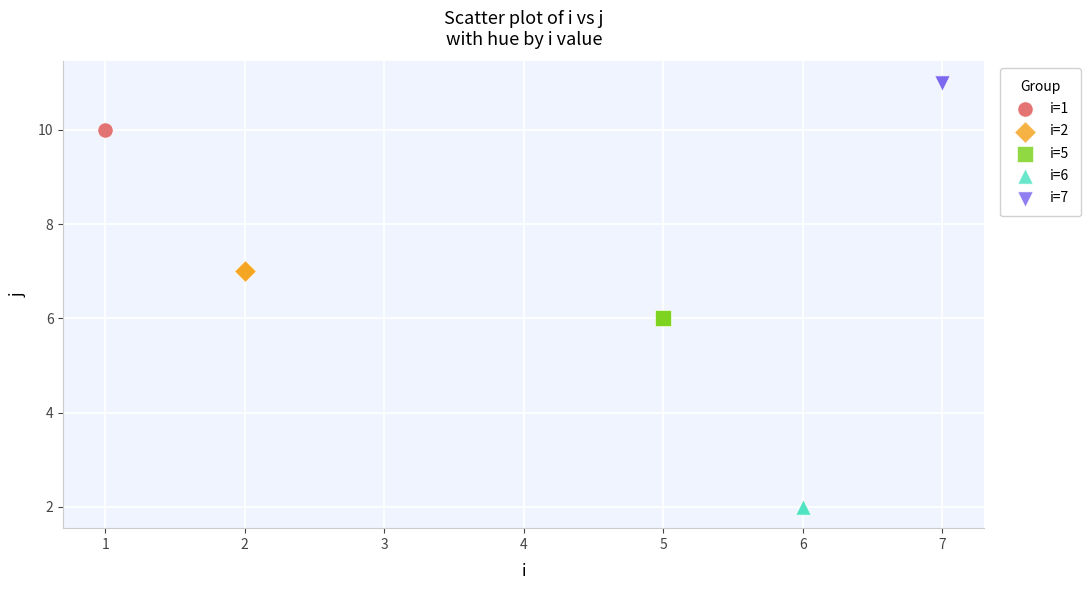

What are all the series names shown in the legend?

i=1, i=2, i=5, i=6, i=7